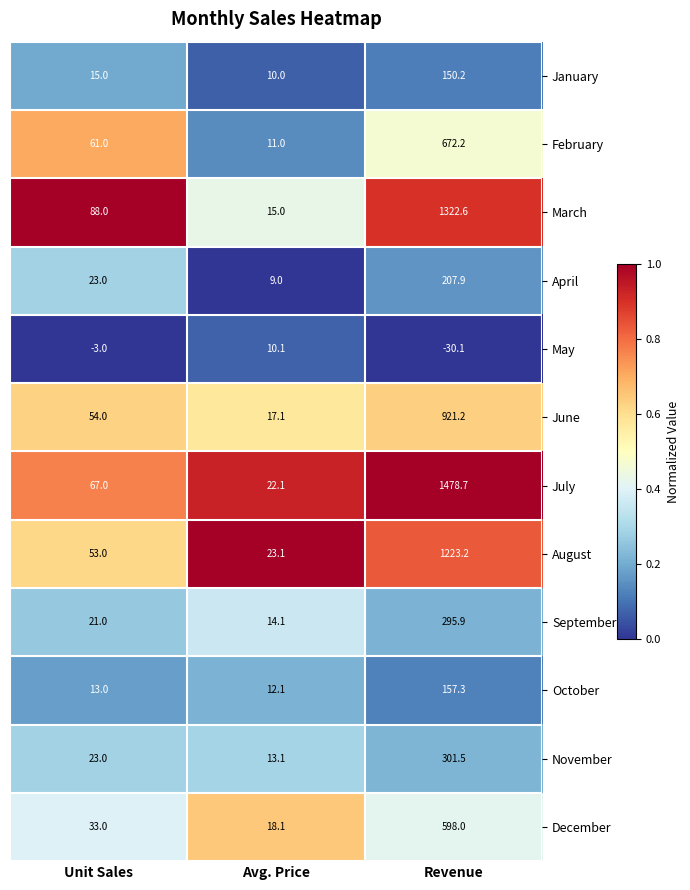

Where is February nearest to the value 341?

Unit Sales